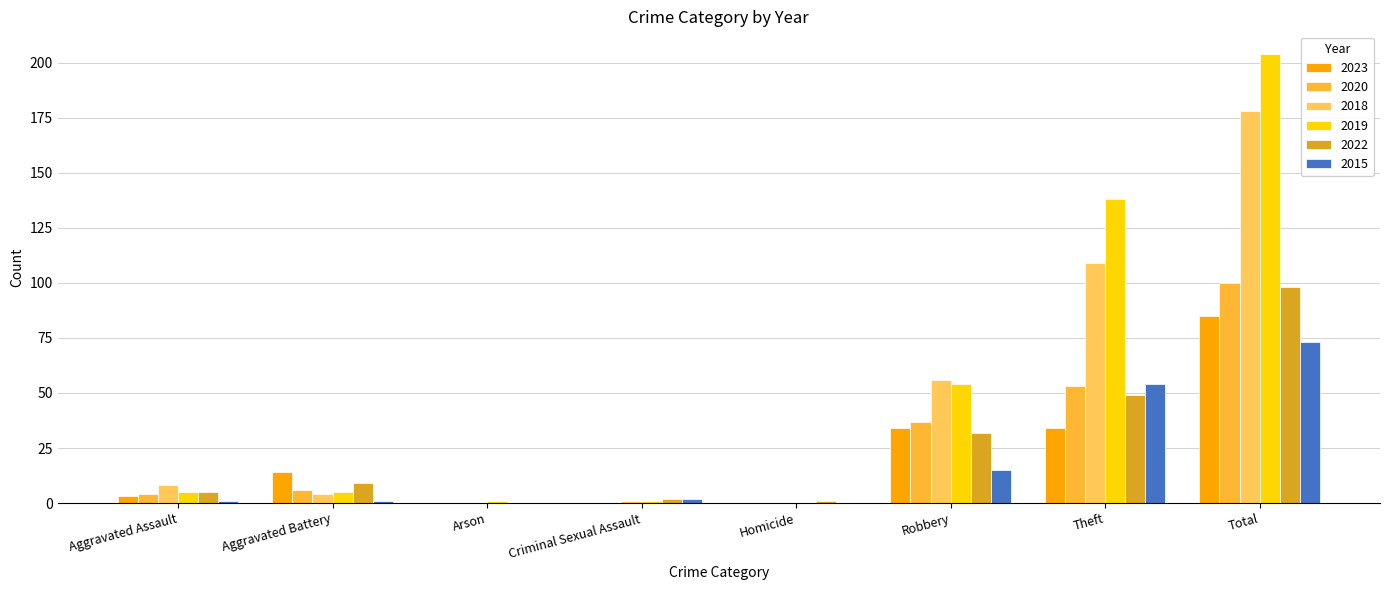

Between Robbery and Criminal Sexual Assault, which is larger?

Robbery